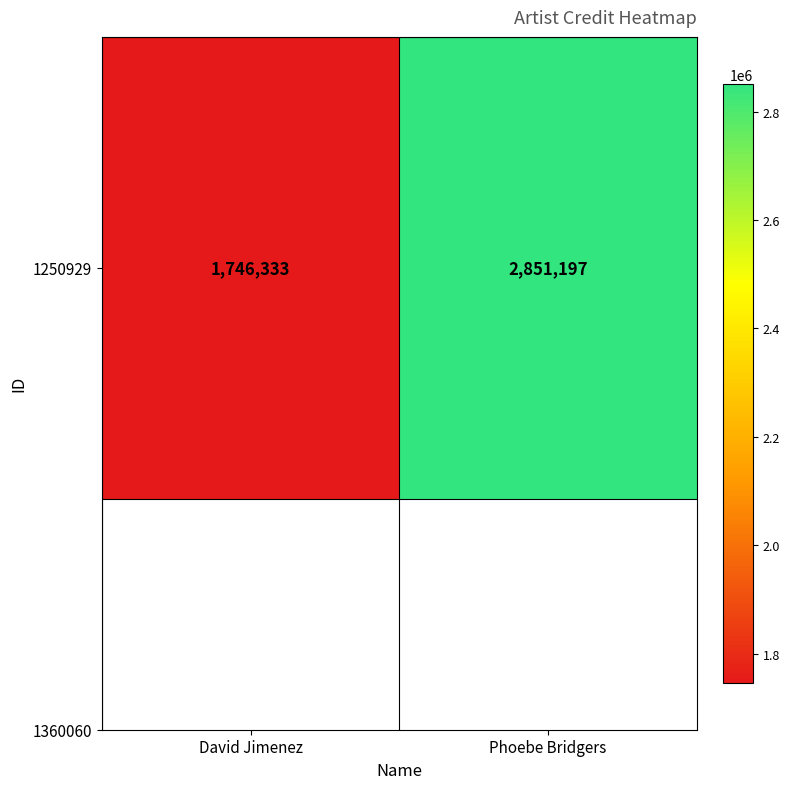

List the labels in order of value, smallest first.

David Jimenez, Phoebe Bridgers